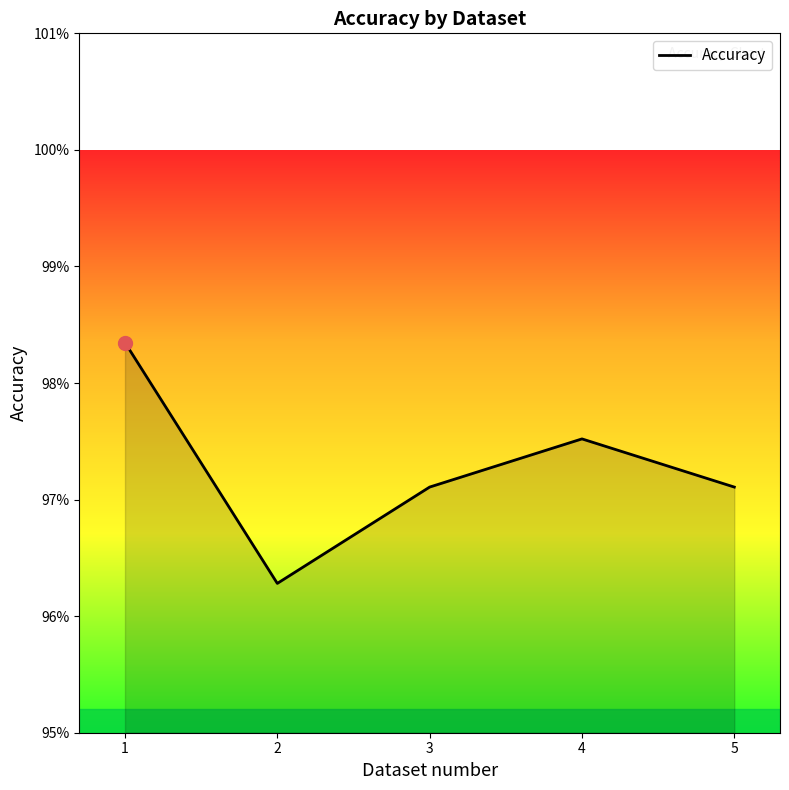

Is this an area chart (filled region under the line)?

Yes